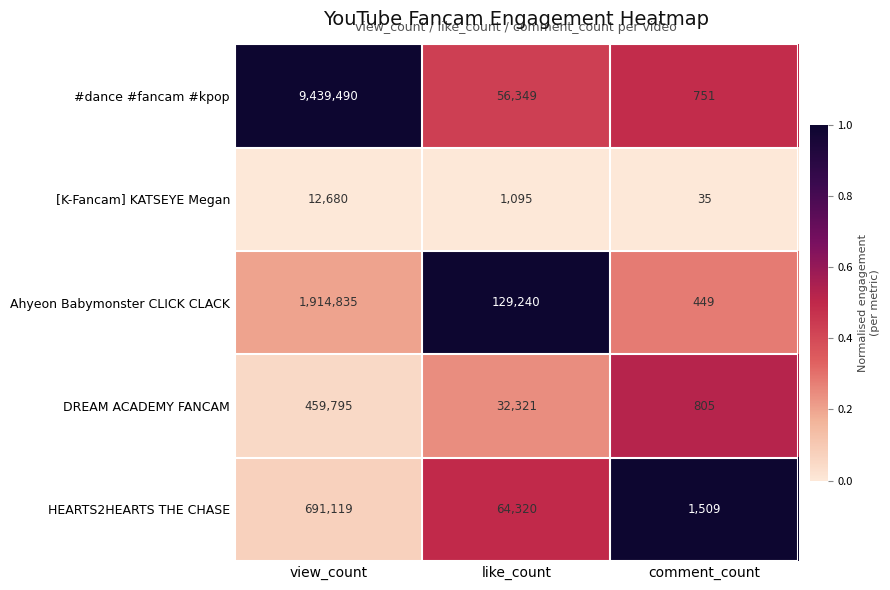

At like_count, list the series in order from smallest to largest.

[K-Fancam] KATSEYE Megan, DREAM ACADEMY FANCAM, #dance #fancam #kpop, HEARTS2HEARTS THE CHASE, Ahyeon Babymonster CLICK CLACK